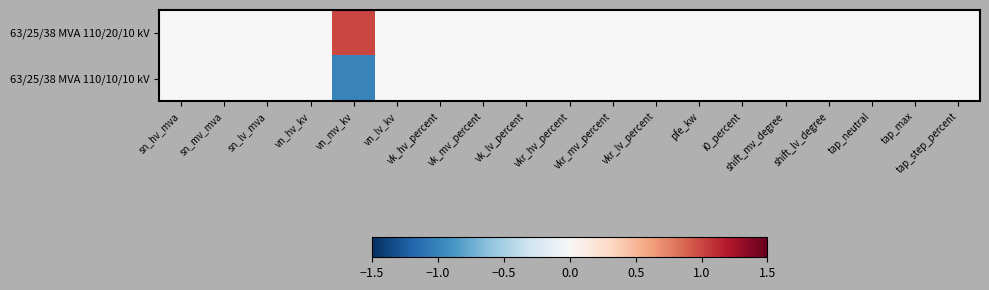

List the series in order of their overall mean, highest first.

63/25/38 MVA 110/20/10 kV, 63/25/38 MVA 110/10/10 kV